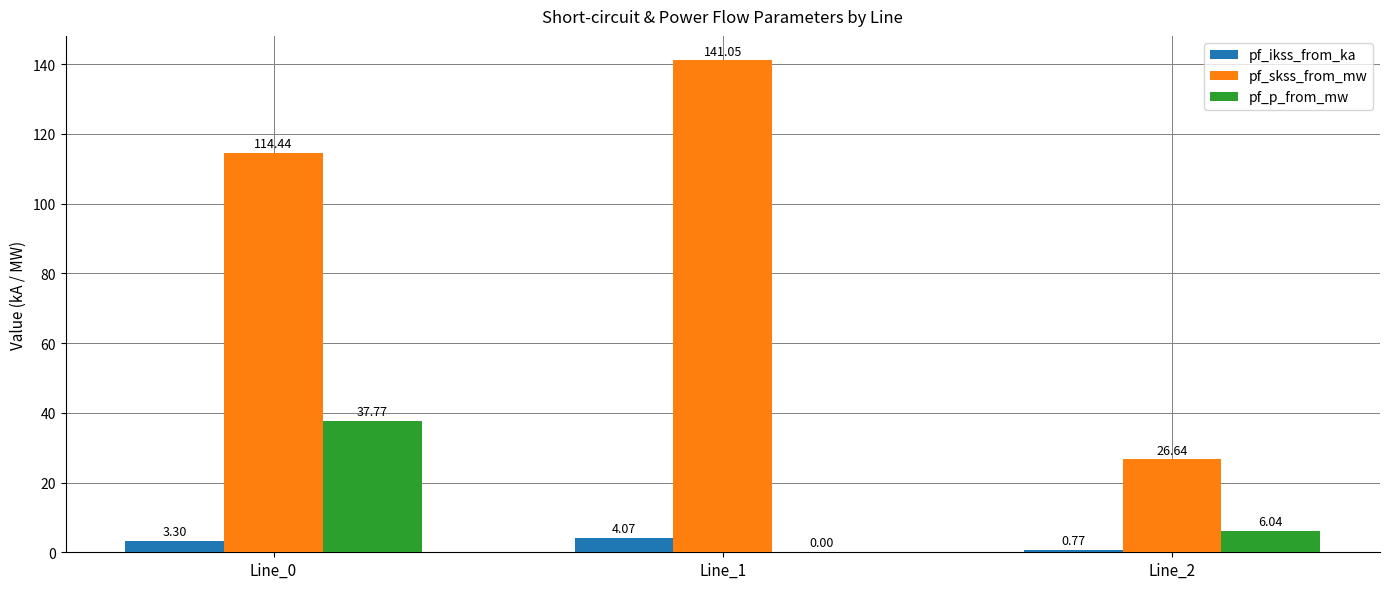

Is the value of pf_skss_from_mw at Line_2 greater than the value of pf_ikss_from_ka at Line_1?

Yes